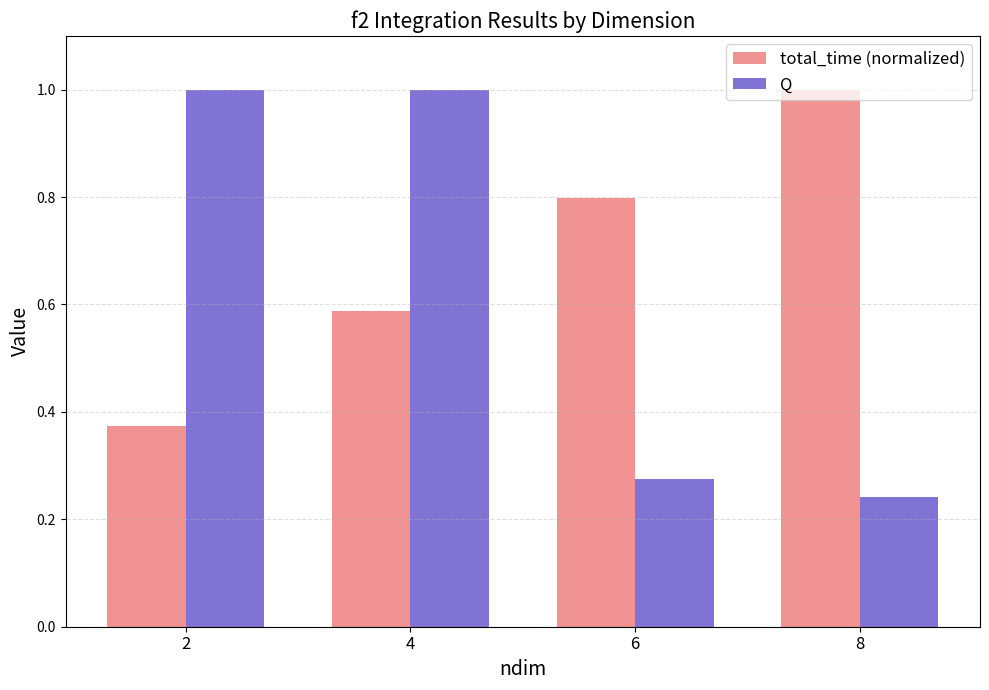

What is the total value across all series at 8?

1.2